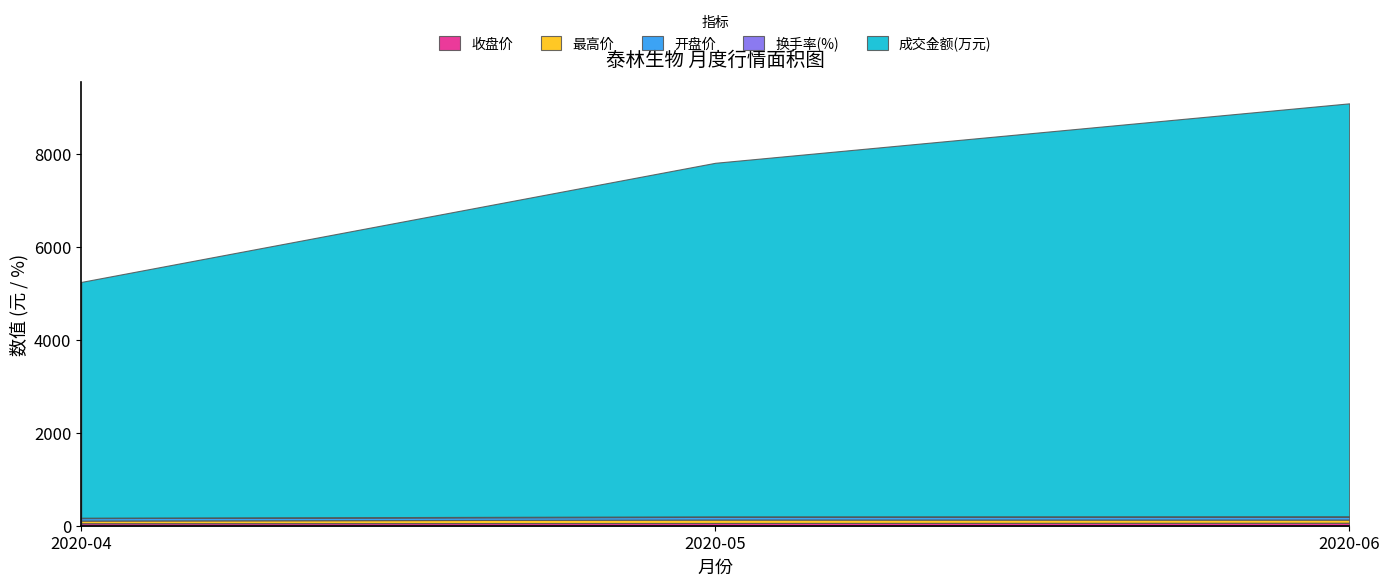

At which label does 最高价 first exceed 67?

2020-05